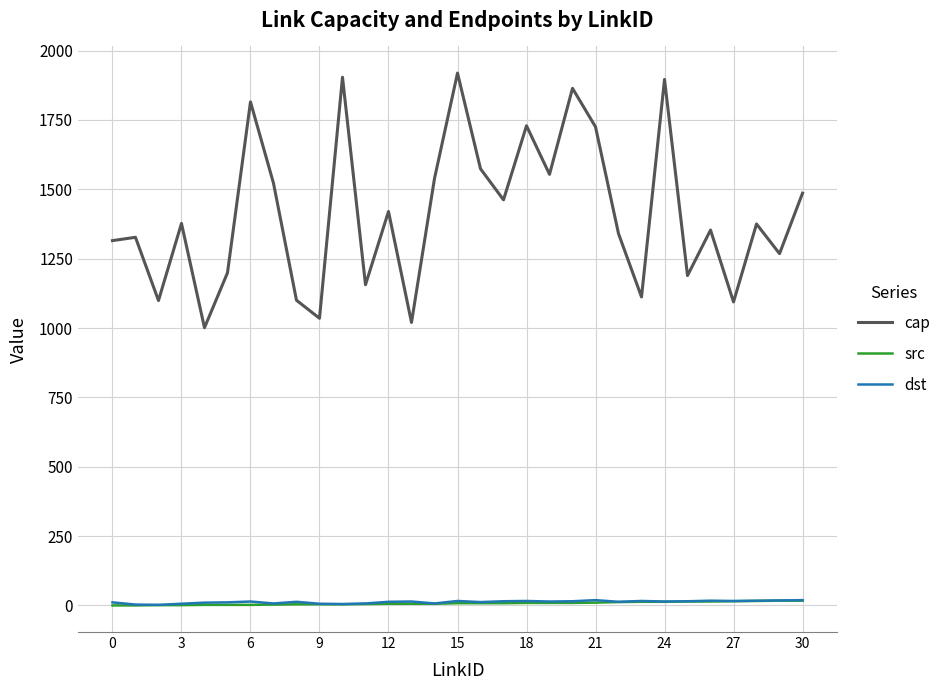

Which series has the largest total across all categories?

cap